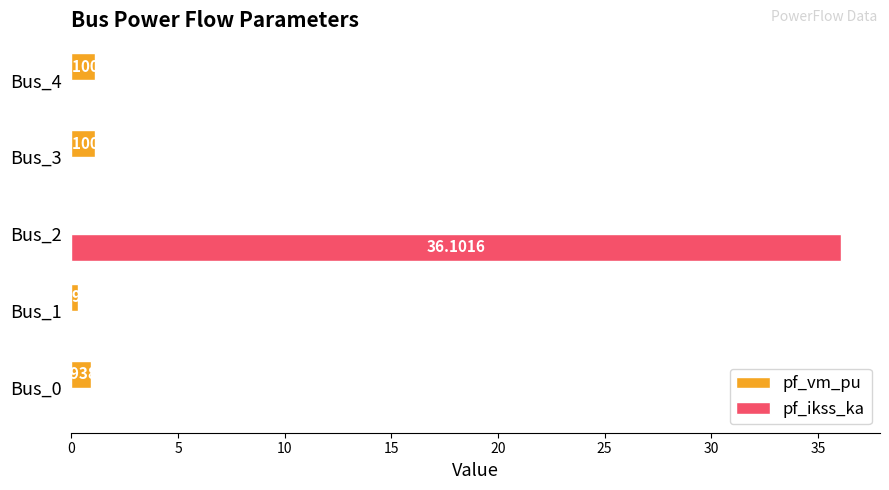

What is the total value across all series at Bus_3?

1.1